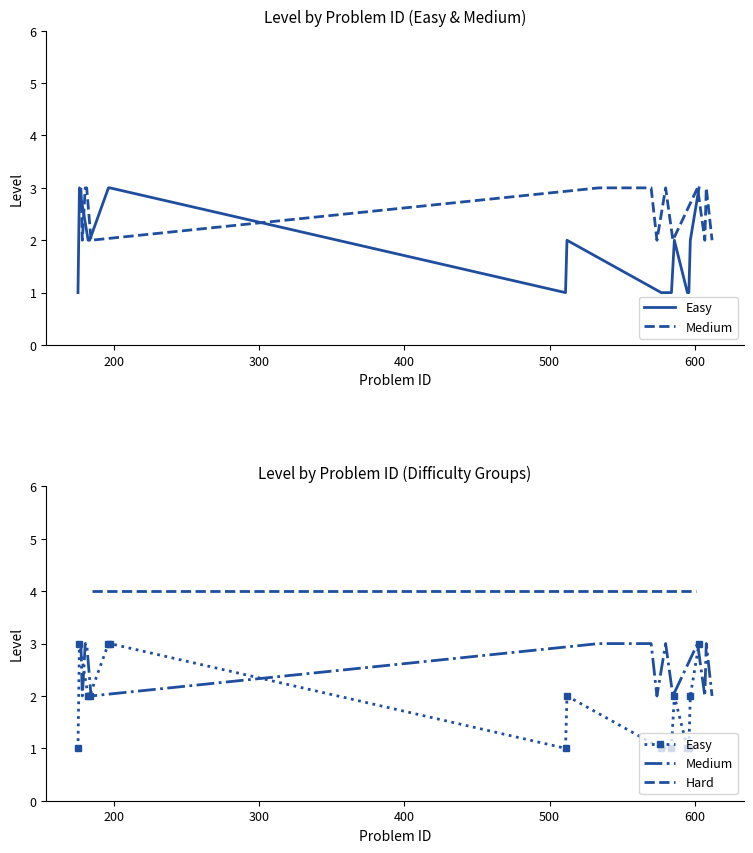

At how many categories does at least one series exceed 2?

12